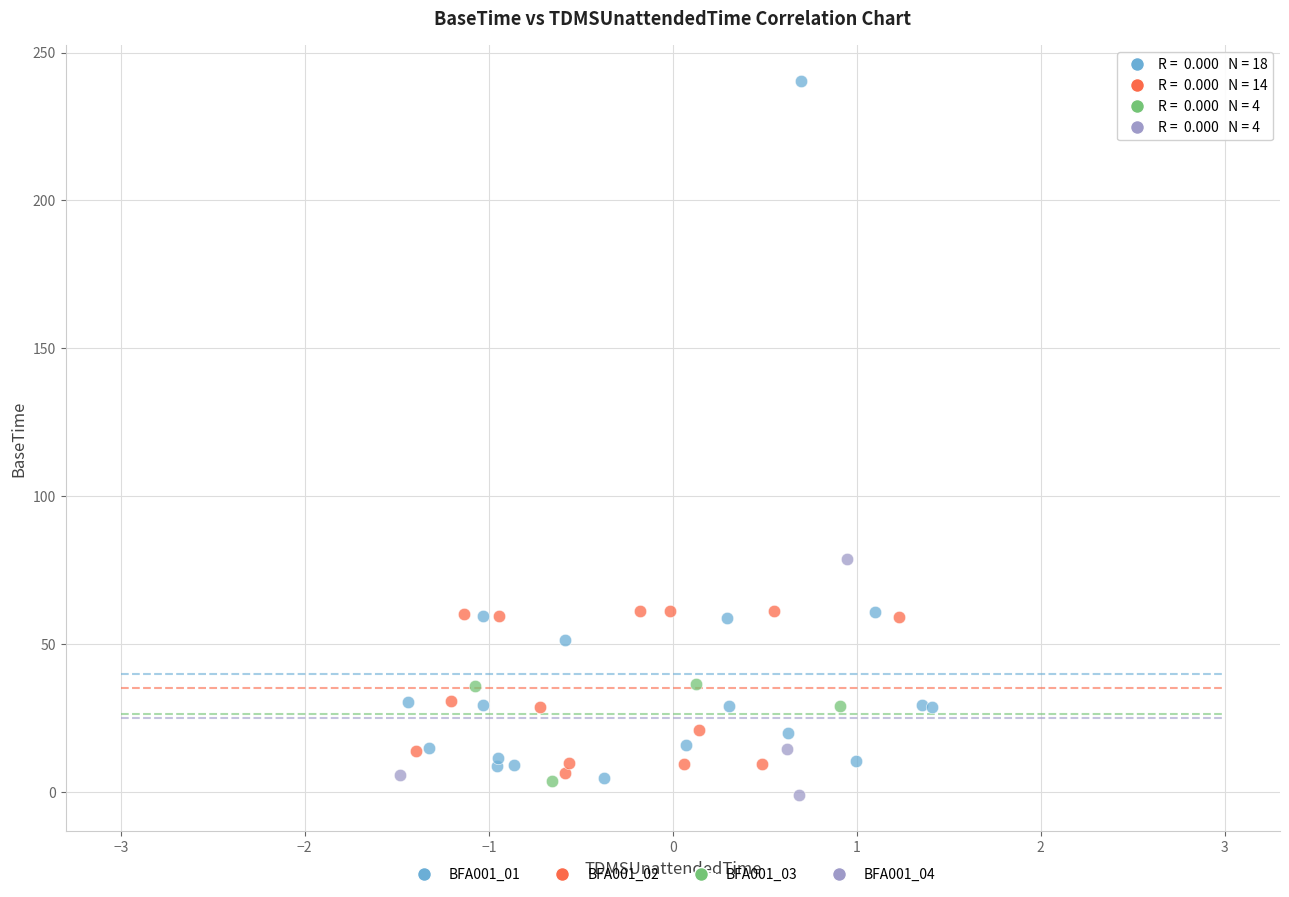

Which series has the widest spread of Y values?

BFA001_01